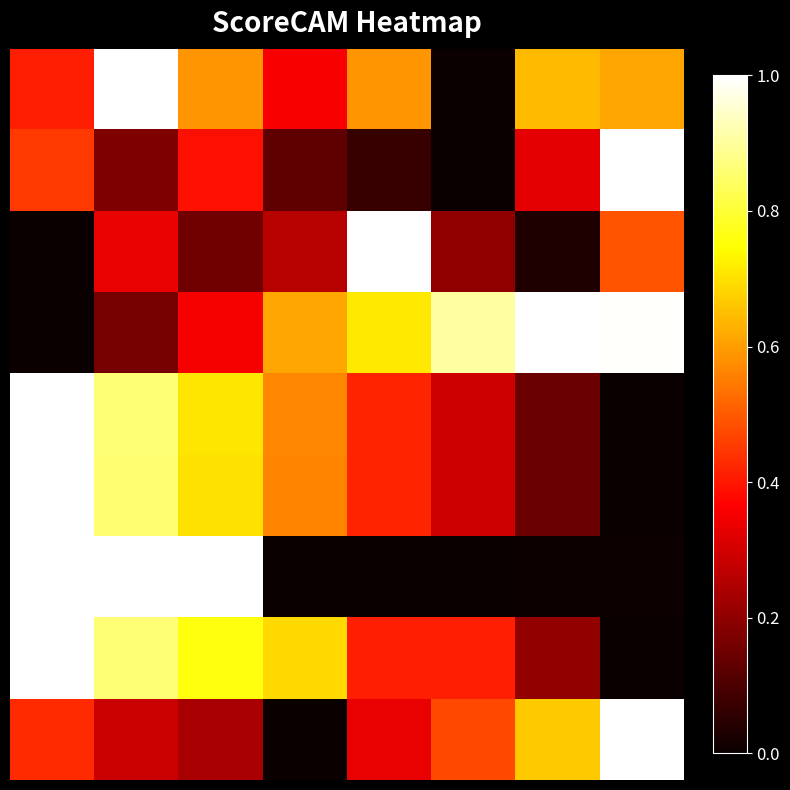

At which category is the sum across all series the highest?

1